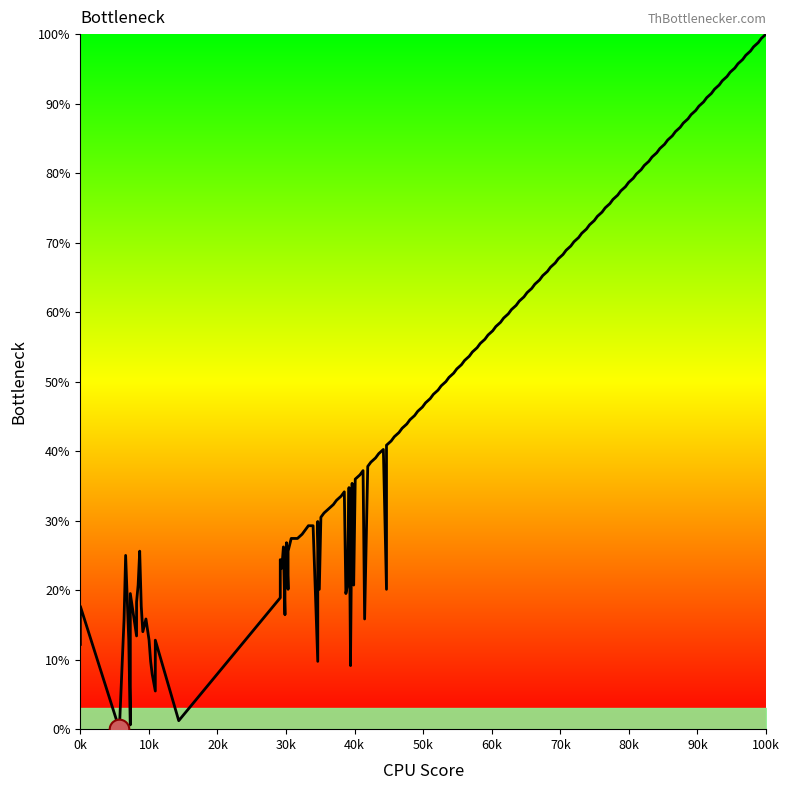

Between 20k and 0k, which is larger?

0k